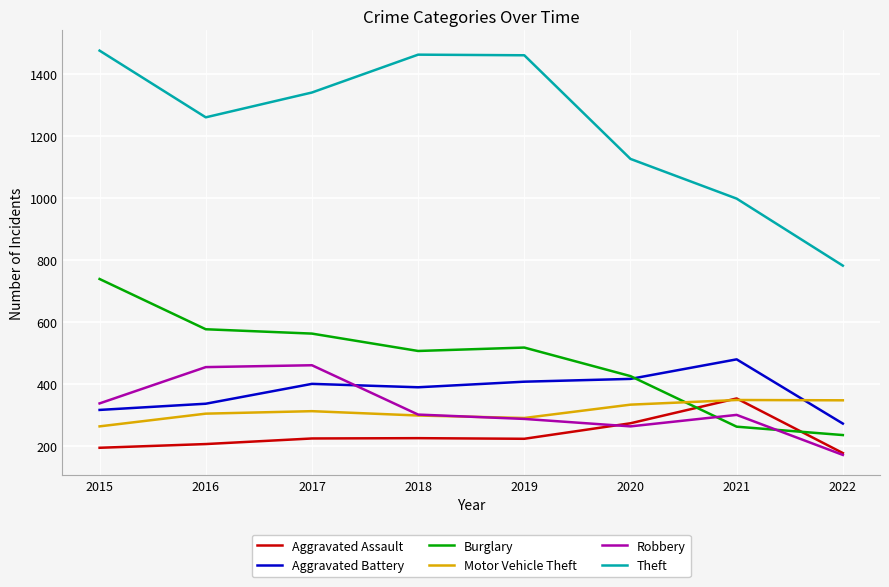

At which label is Aggravated Assault closest to 265?

2020